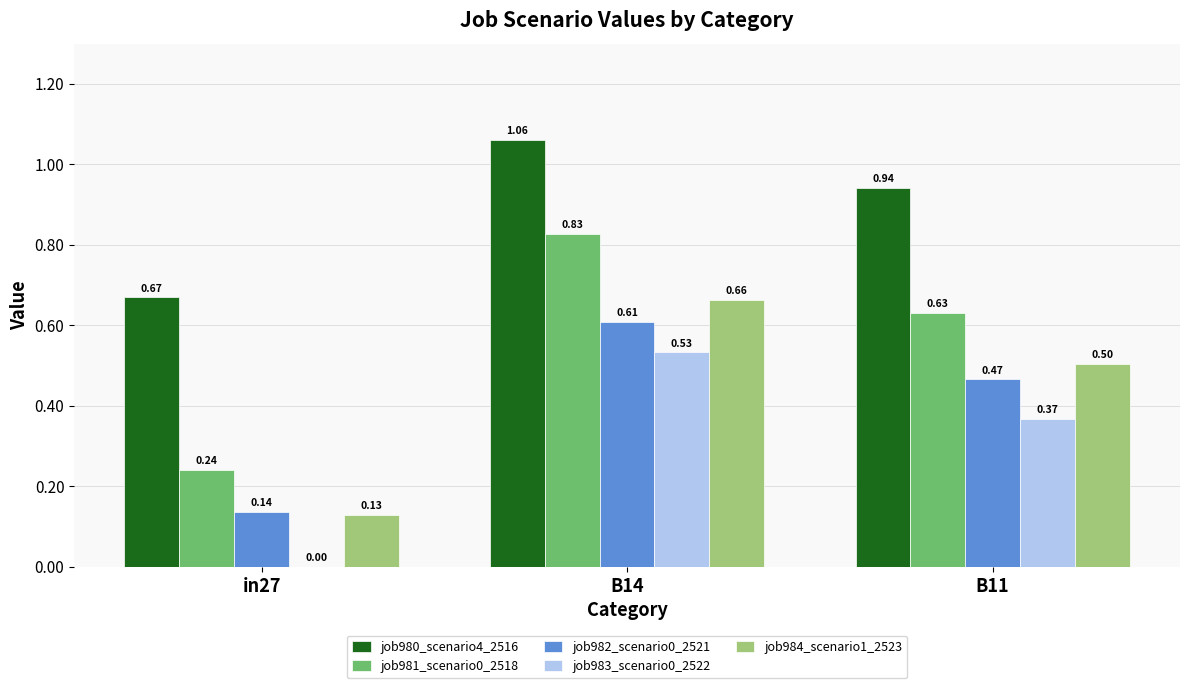

At which label is job984_scenario1_2523 closest to 0?

in27